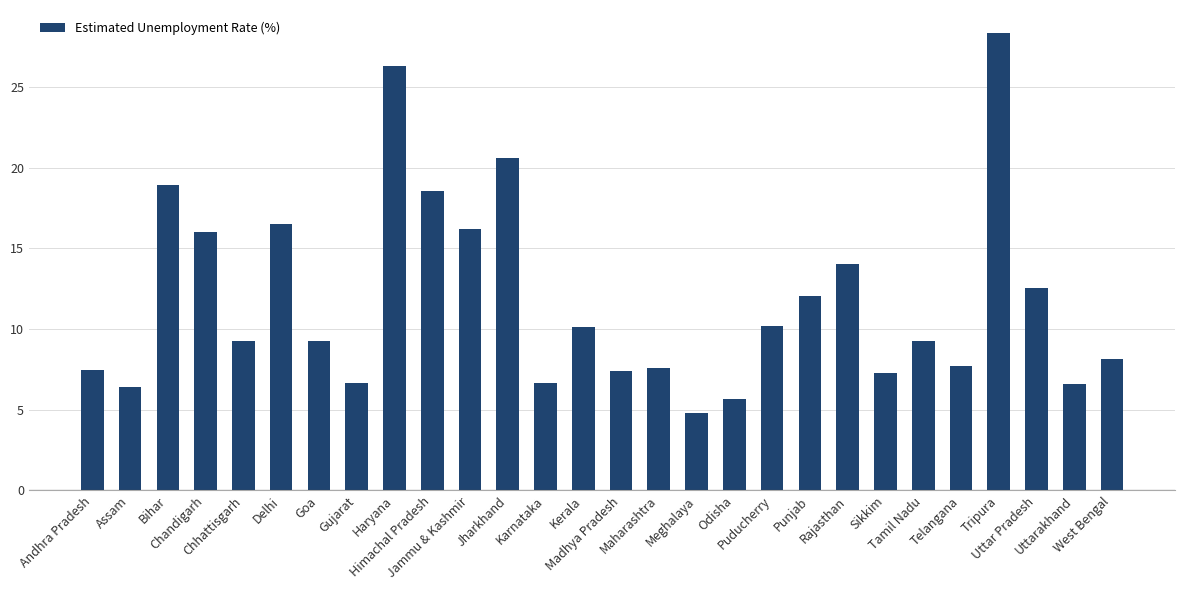

At which category does the chart reach its minimum across all series?

Meghalaya